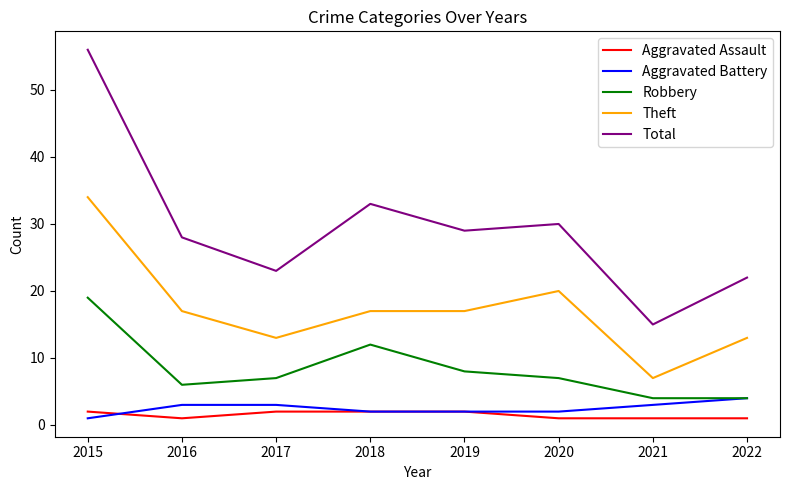

The value of Total at 2016 is 28. True or false?

True